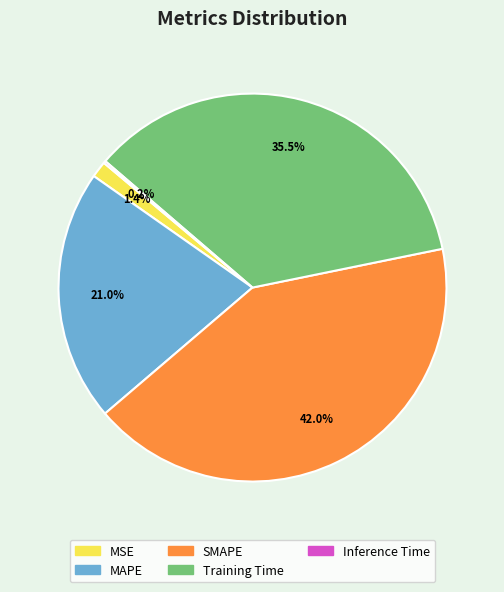

Is there a majority slice in this chart?

No